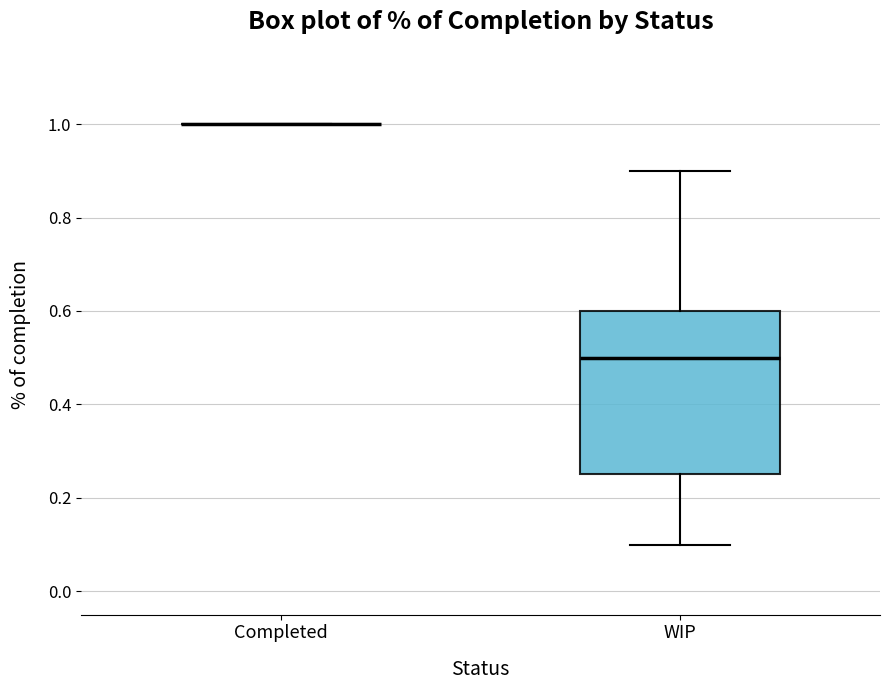

Reading left to right, read every box against the y-axis: the position of its median line, the range the box covers, and the ends of its whiskers. The values are not printed on the chart, so give them approximately, as read against the axis.

Completed: box collapsed to a line at 1.00, whiskers 1.00 to 1.00
WIP: median 0.50, box 0.26 to 0.60, whiskers 0.10 to 0.90